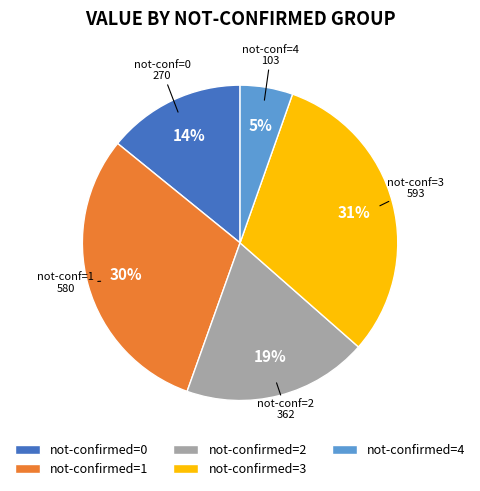

Is there a majority slice in this chart?

No